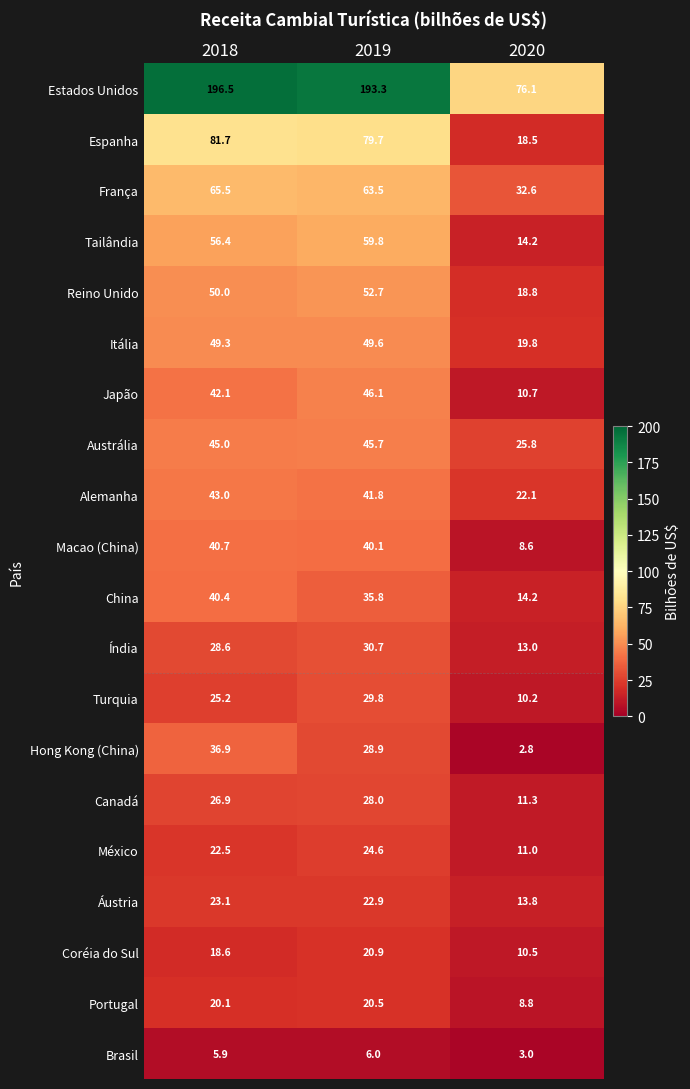

Which series has the largest range (max minus min)?

Estados Unidos